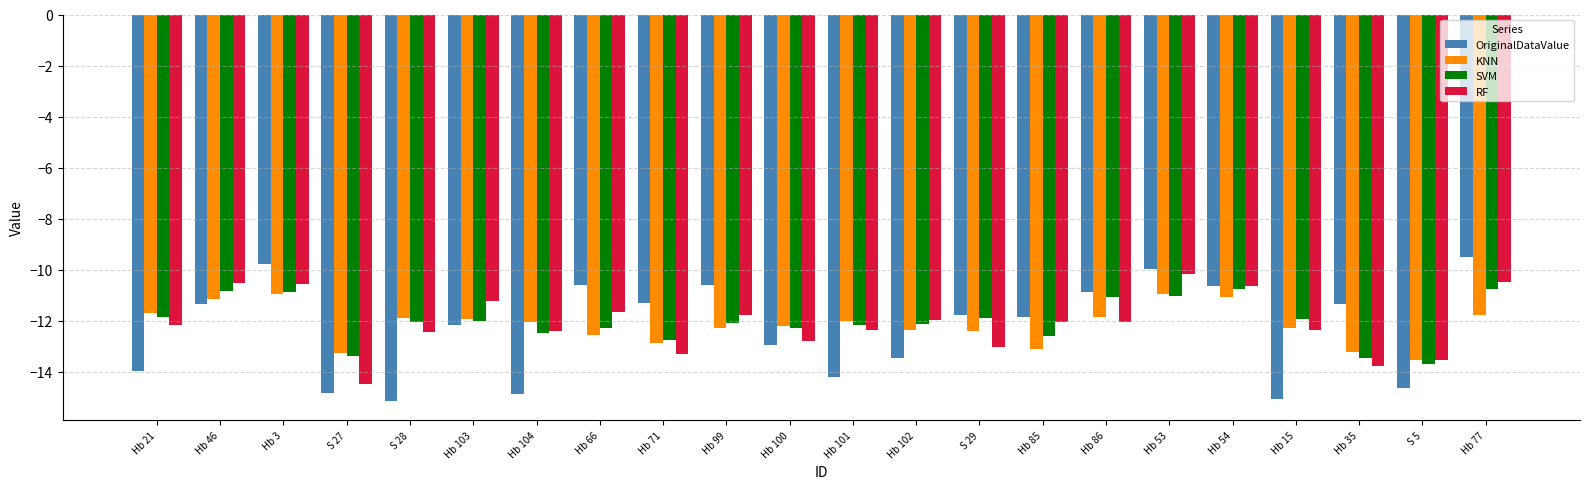

What is the difference between the SVM values at Hb 86 and S 29?

0.8